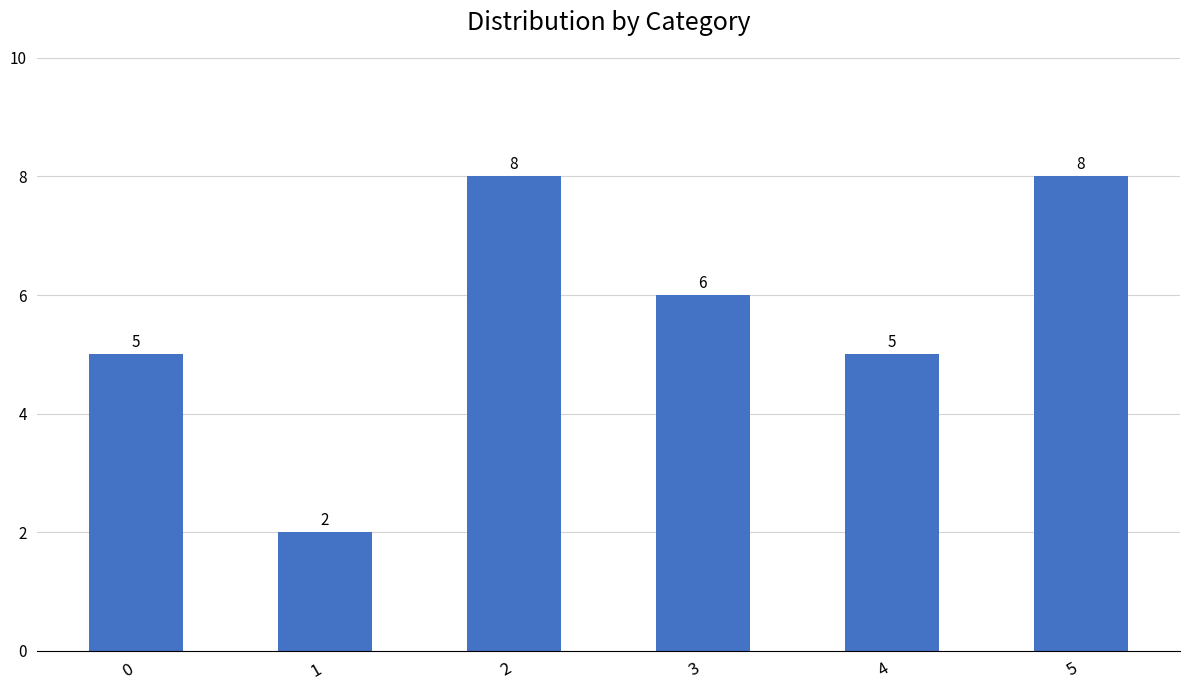

Reading left to right, what are all the values shown in this chart?

0=5	1=2	2=8	3=6	4=5	5=8